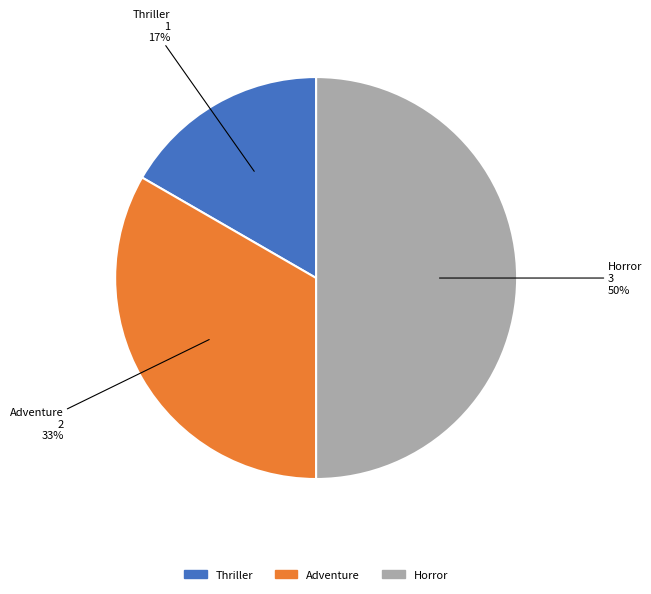

What is the largest slice in the pie chart?

Horror